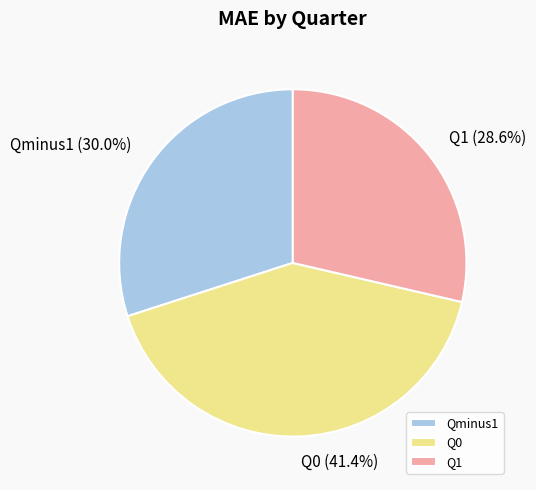

Which has a higher value, Qminus1 or Q0?

Q0